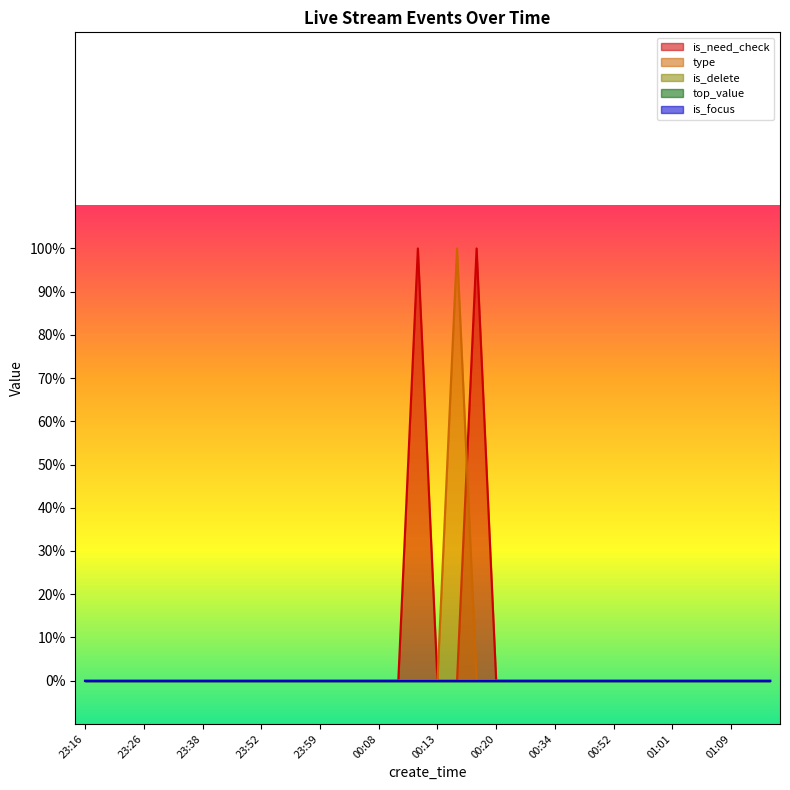

True or false: is_delete and top_value intersect in this chart.

False